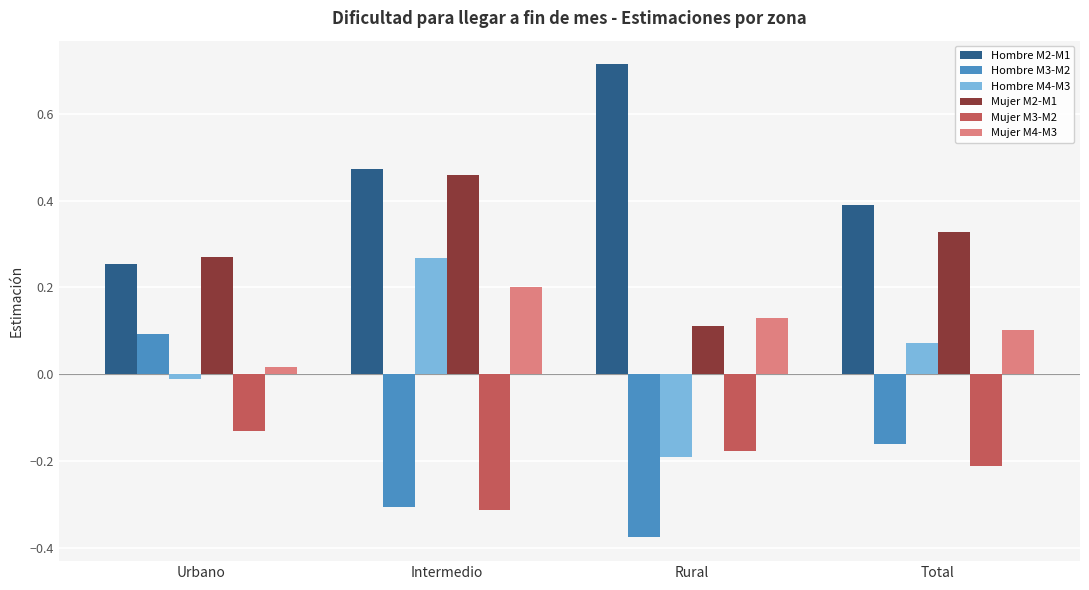

What is the difference between the highest and lowest values at Intermedio?

0.8